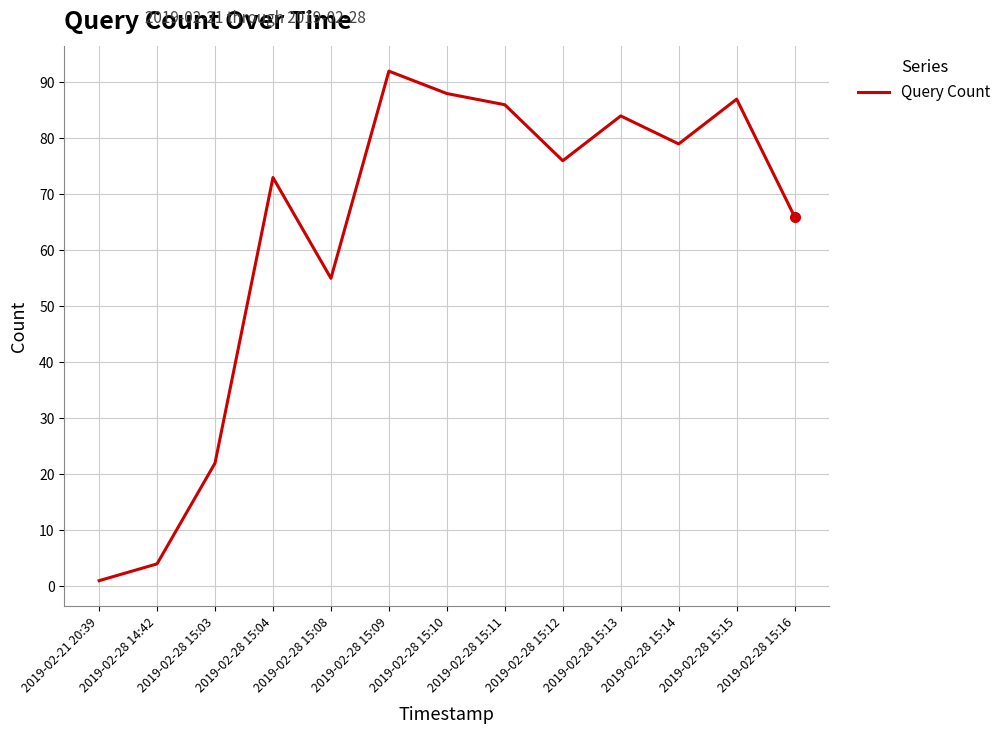

Does the chart display data point markers on the line(s)?

No